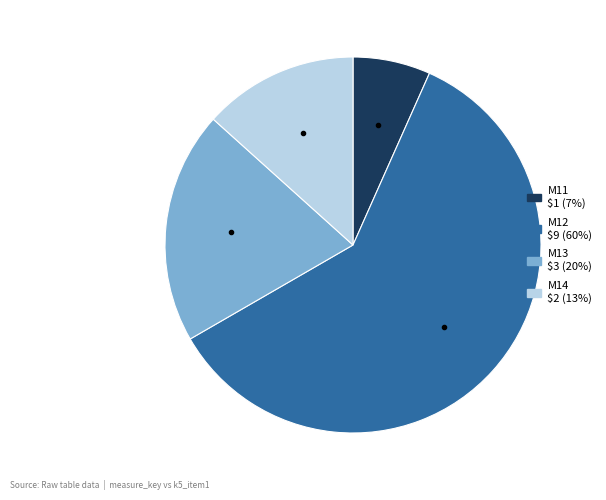

Does M12 represent more than half of the total?

Yes